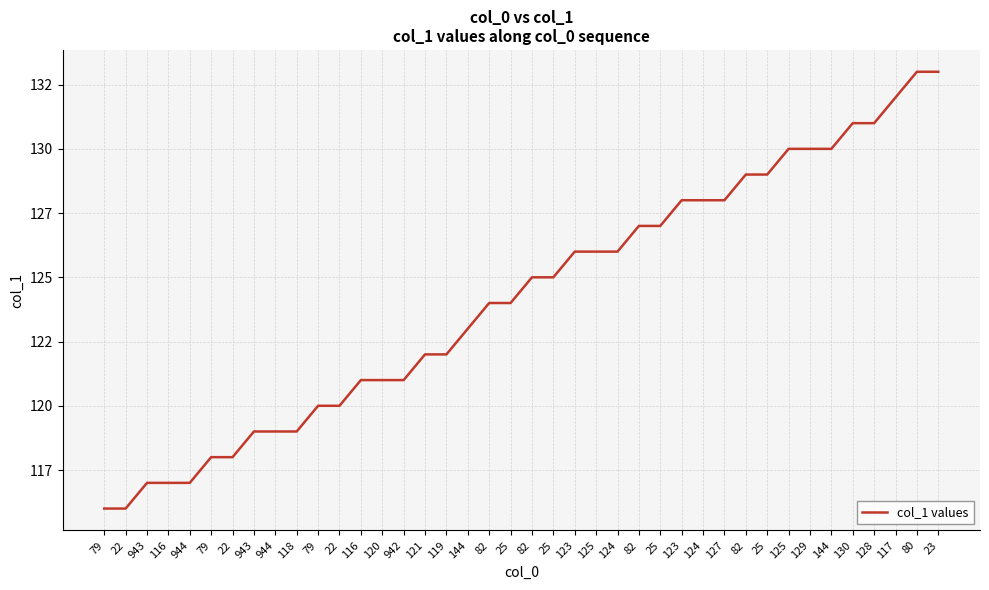

Reading left to right, transcribe all the data shown in this chart.

116	116	117	117	117	118	118	119	119	119	120	120	121	121	121	122	122	123	124	124	125	125	126	126	126	127	127	128	128	128	129	129	130	130	130	131	131	132	133	133